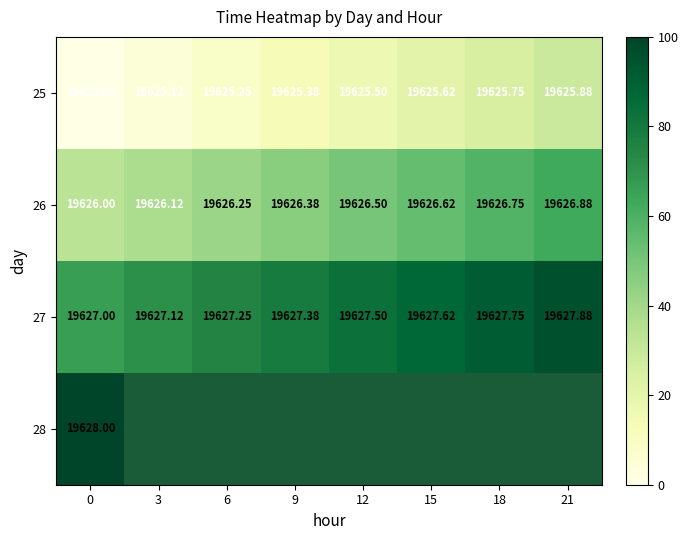

Which has a higher value, 6 or 12?

12